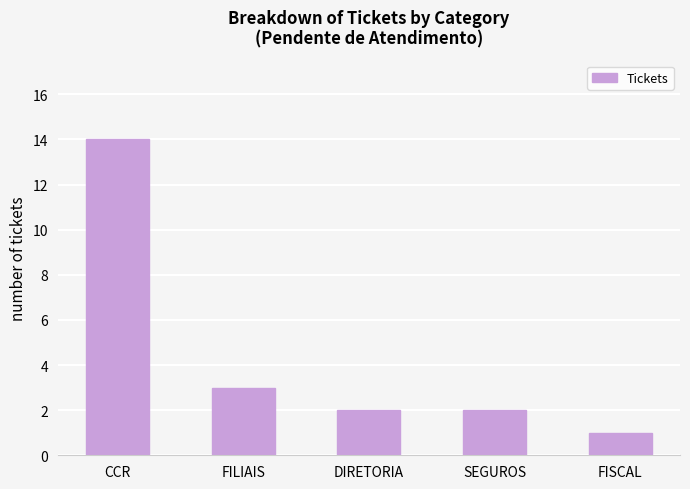

Where is the data nearest to the value 7?

FILIAIS